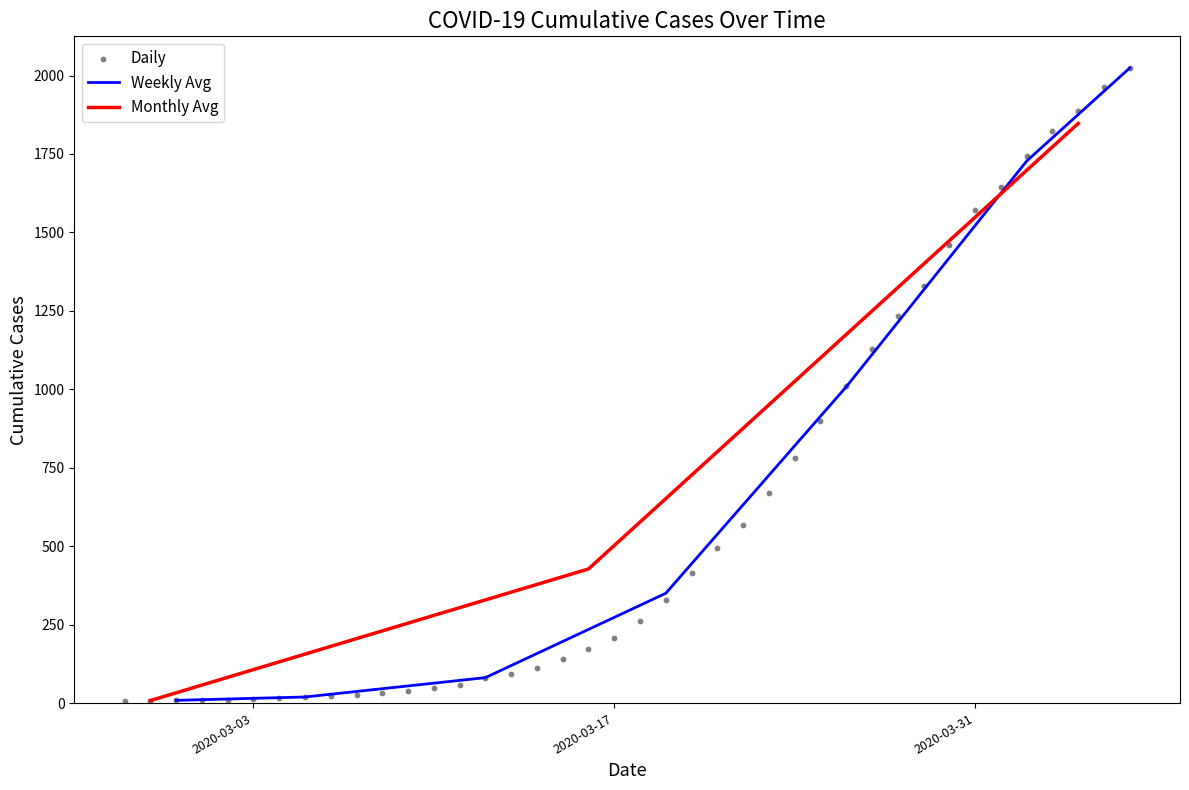

Between 2020-03-09 and 2020-02-29, which is larger?

2020-03-09